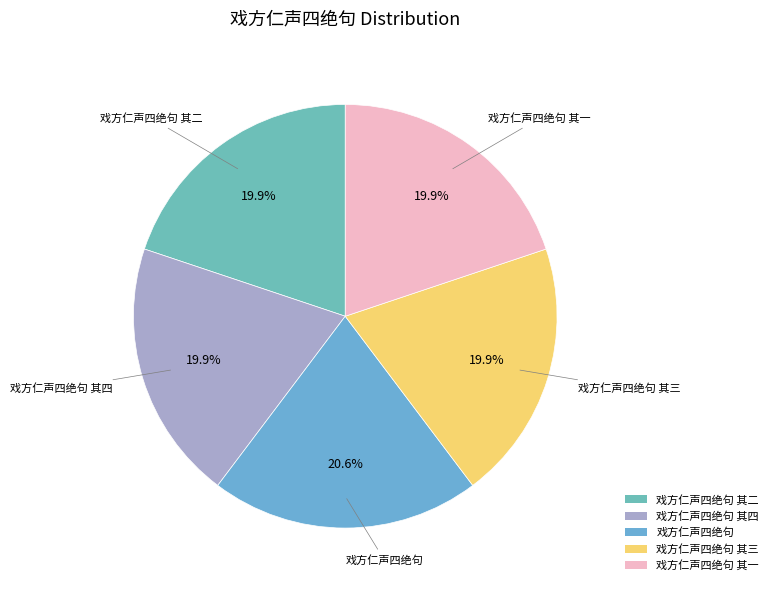

To the nearest percent, what portion does 戏方仁声四绝句 其三 represent?

20%